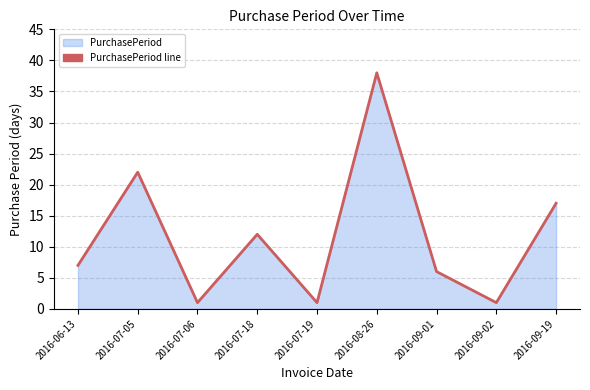

What is the label of the 3rd point from the right?

2016-09-01